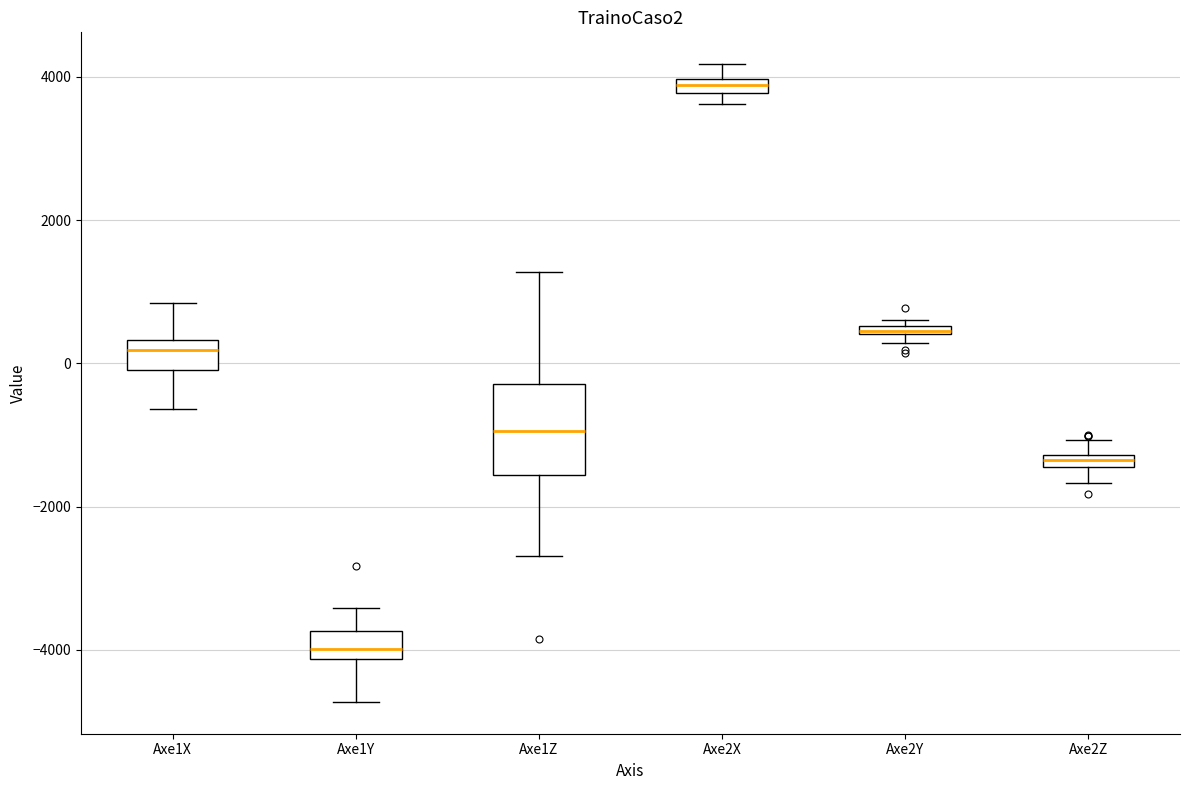

Which box is the tallest, from its lower edge to its upper edge?

Axe1Z